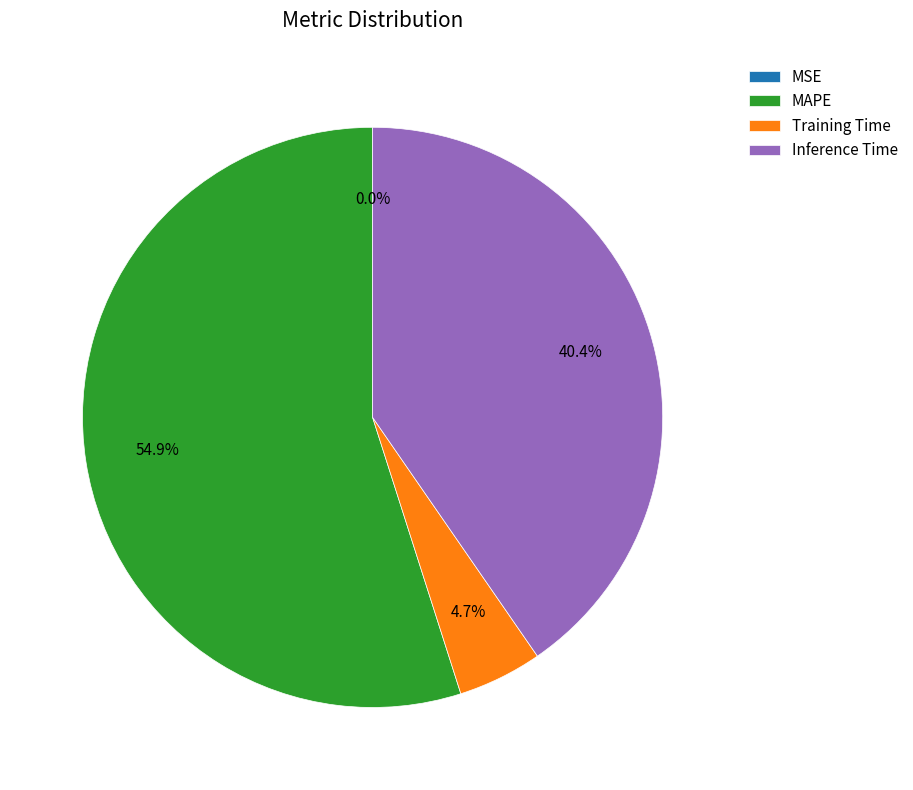

Approximately how many times larger is the value at Inference Time compared to MAPE?

0.7